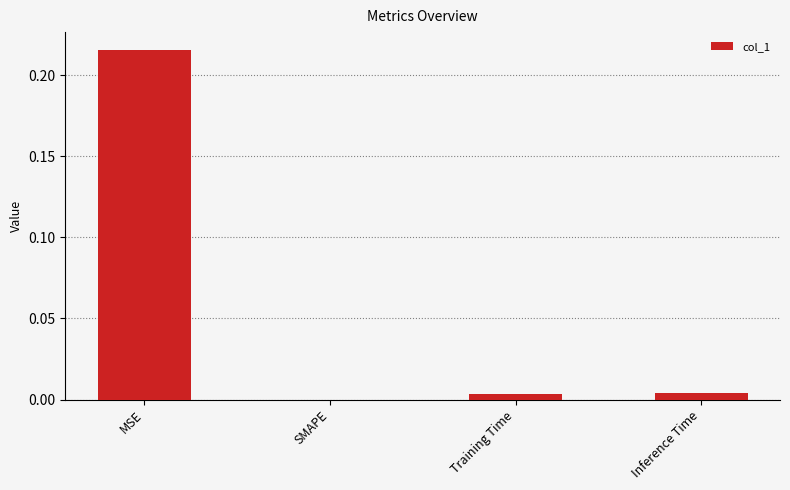

At which category does the chart reach its peak across all series?

MSE